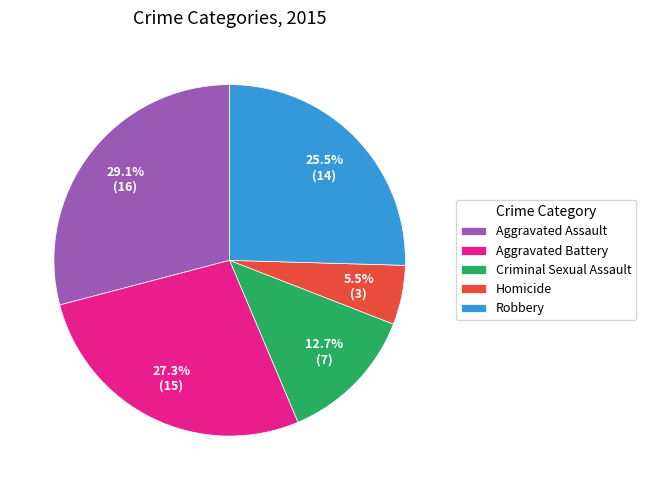

Does any single category account for the majority?

No